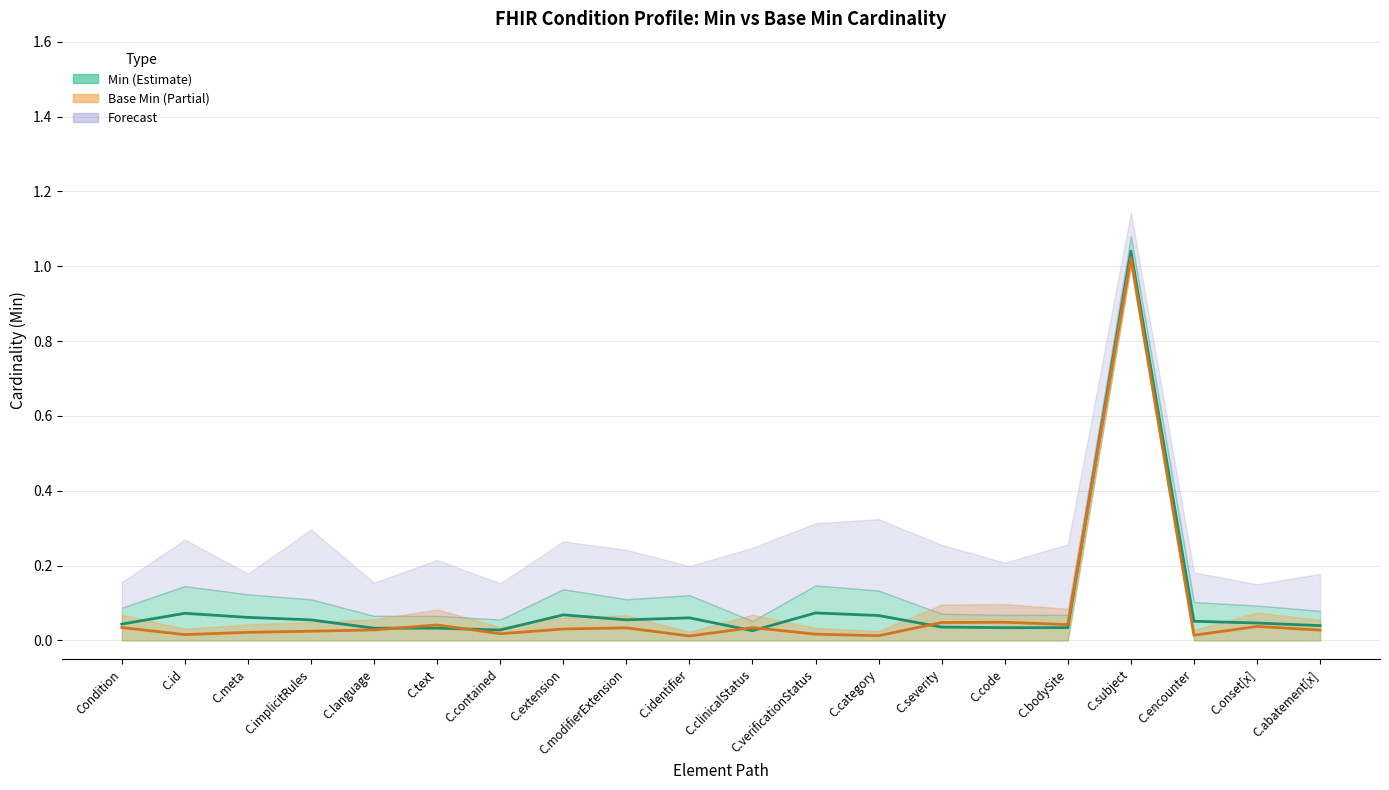

In Min, how many points are higher than both neighbors (excluding endpoints)?

5